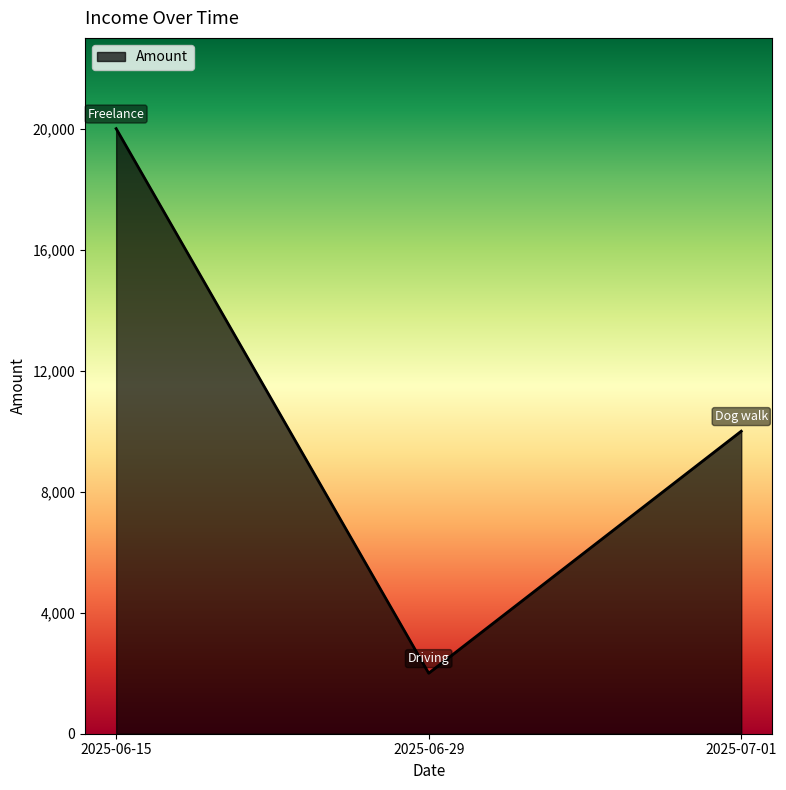

Reading right to left, list all the values displayed in this chart.

2025-07-01=10000	2025-06-29=2000	2025-06-15=20000